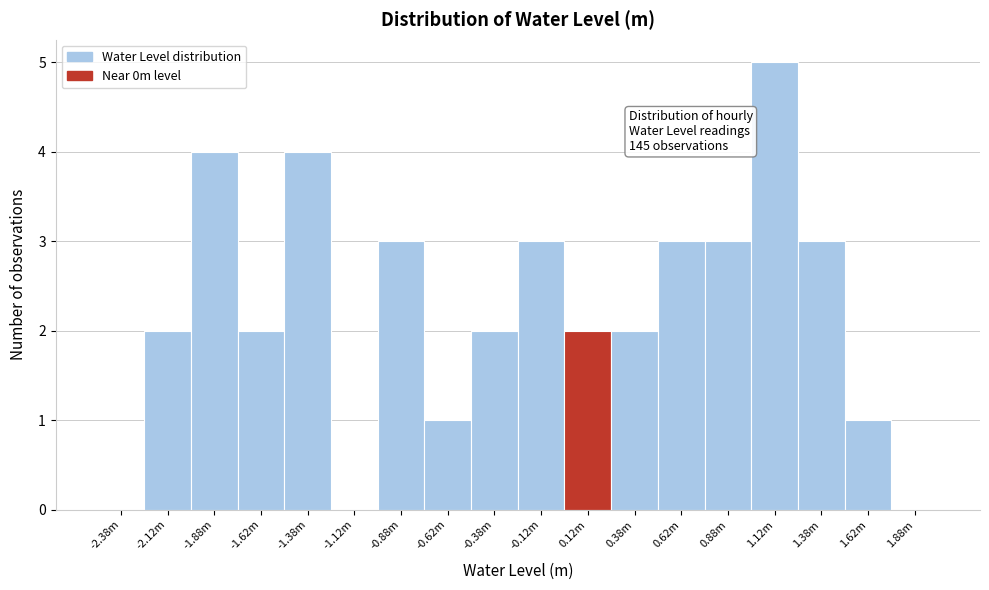

Reading left to right, list all the values displayed in this chart.

-2.38m=0	-2.12m=2	-1.88m=4	-1.62m=2	-1.38m=4	-1.12m=0	-0.88m=3	-0.62m=1	-0.38m=2	-0.12m=3	0.12m=2	0.38m=2	0.62m=3	0.88m=3	1.12m=5	1.38m=3	1.62m=1	1.88m=0